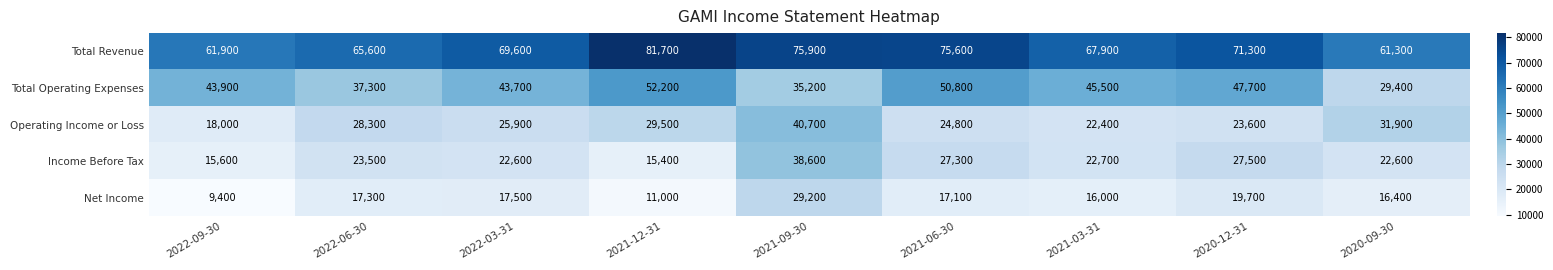

What is the sum of the Operating Income or Loss values at 2021-06-30 and 2020-09-30?

56700